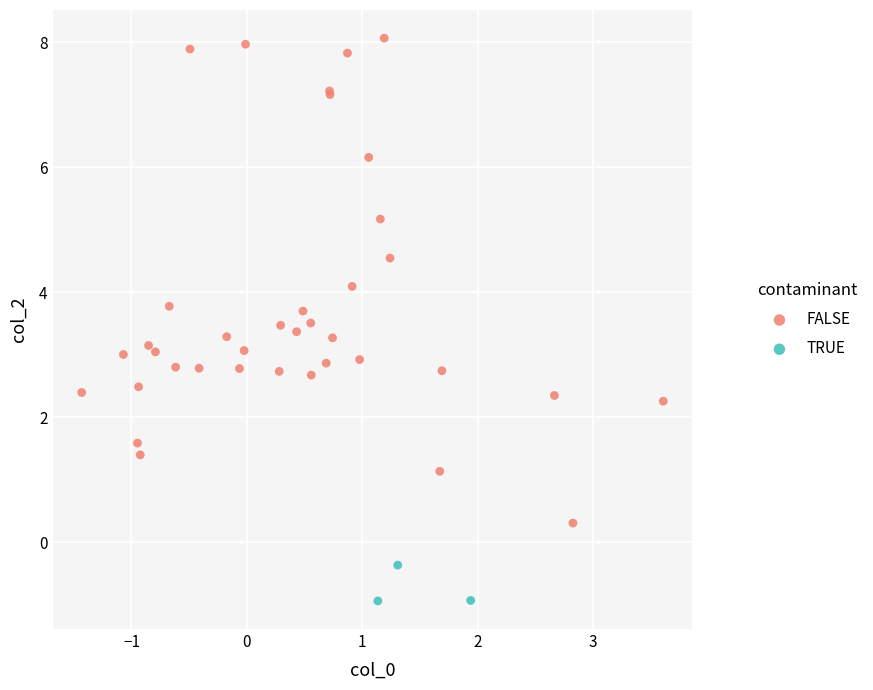

Which series contains the highest Y value?

FALSE